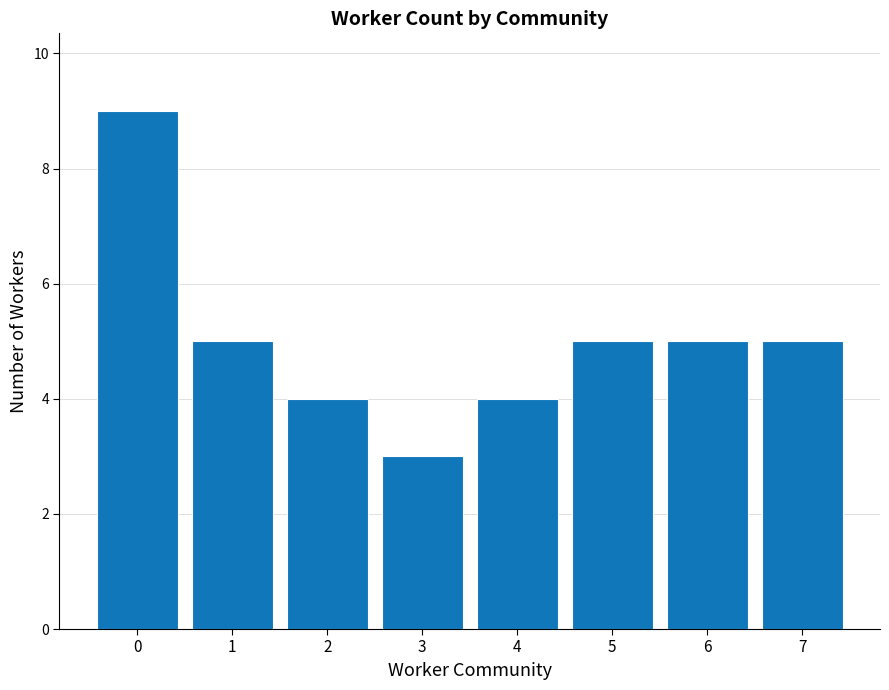

What is the sum of the values at 5 and 7?

10